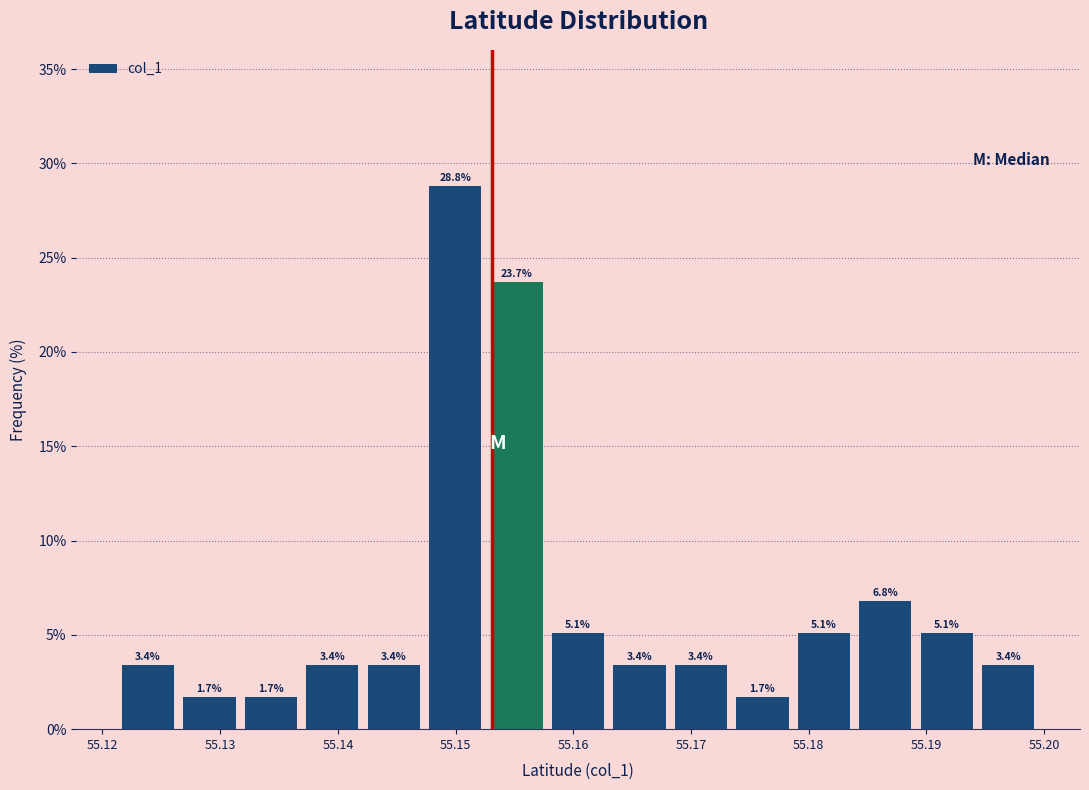

Reading left to right, list every bar in this chart as the range it spans on the x-axis followed by its height. The bar edges are not printed on the chart, so give them approximately, as read against the axis.

55.121 to 55.126: 3.4
55.126 to 55.132: 1.7
55.132 to 55.137: 1.7
55.137 to 55.142: 3.4
55.142 to 55.147: 3.4
55.147 to 55.153: 28.8
55.153 to 55.158: 23.7
55.158 to 55.163: 5.1
55.163 to 55.168: 3.4
55.168 to 55.173: 3.4
55.173 to 55.179: 1.7
55.179 to 55.184: 5.1
55.184 to 55.189: 6.8
55.189 to 55.194: 5.1
55.194 to 55.200: 3.4